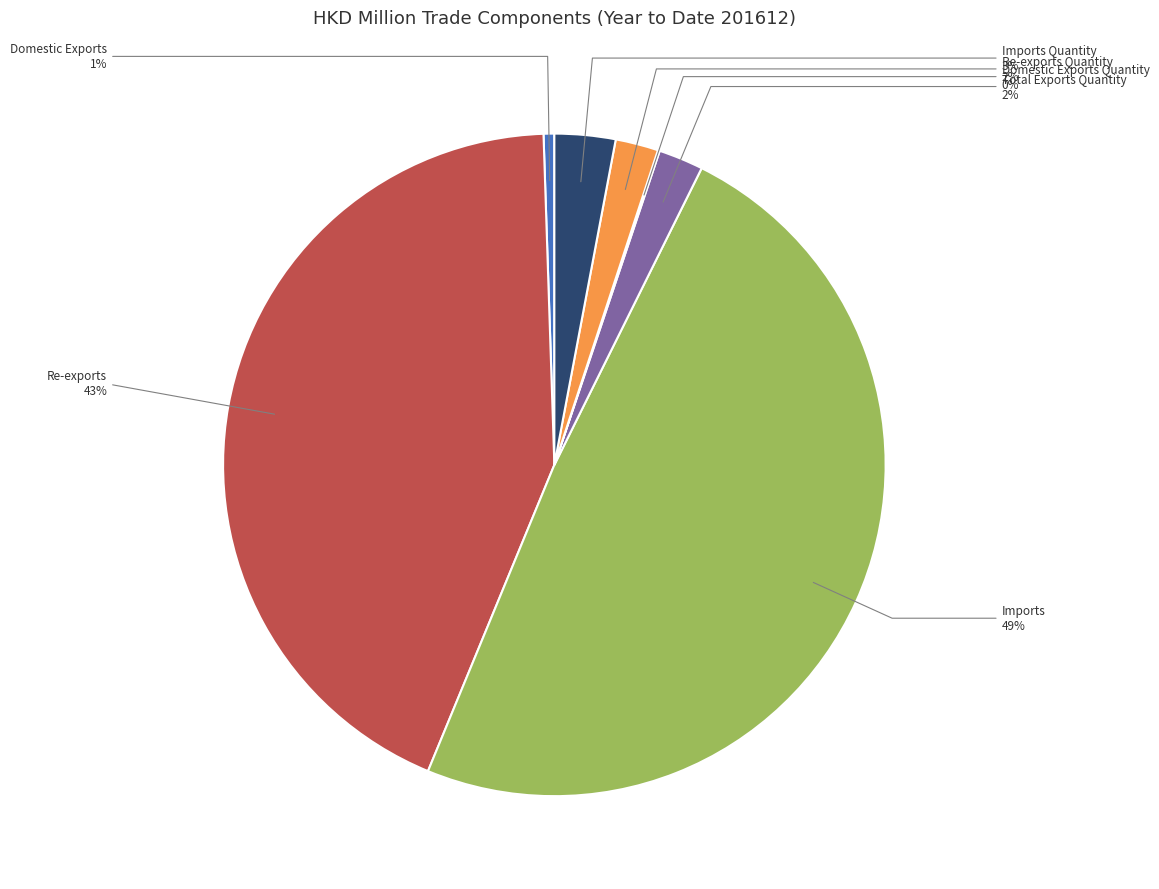

True or false: Domestic Exports accounts for 1% of the total.

True